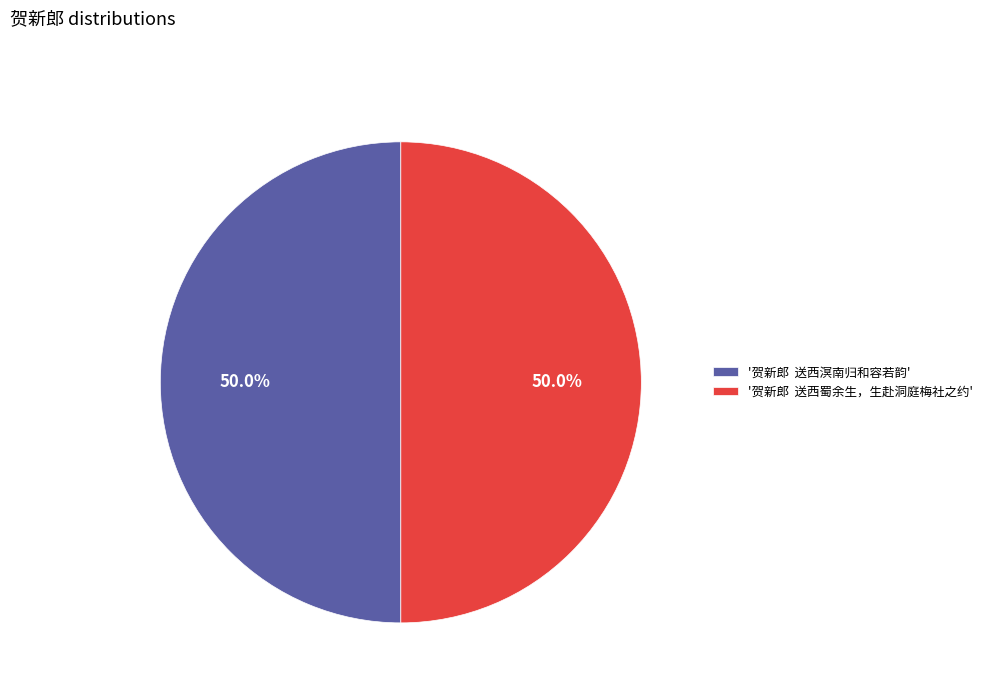

Is the sum of '贺新郎 送西蜀余生，生赴洞庭梅社之约' and '贺新郎 送西溟南归和容若韵' greater than half?

Yes